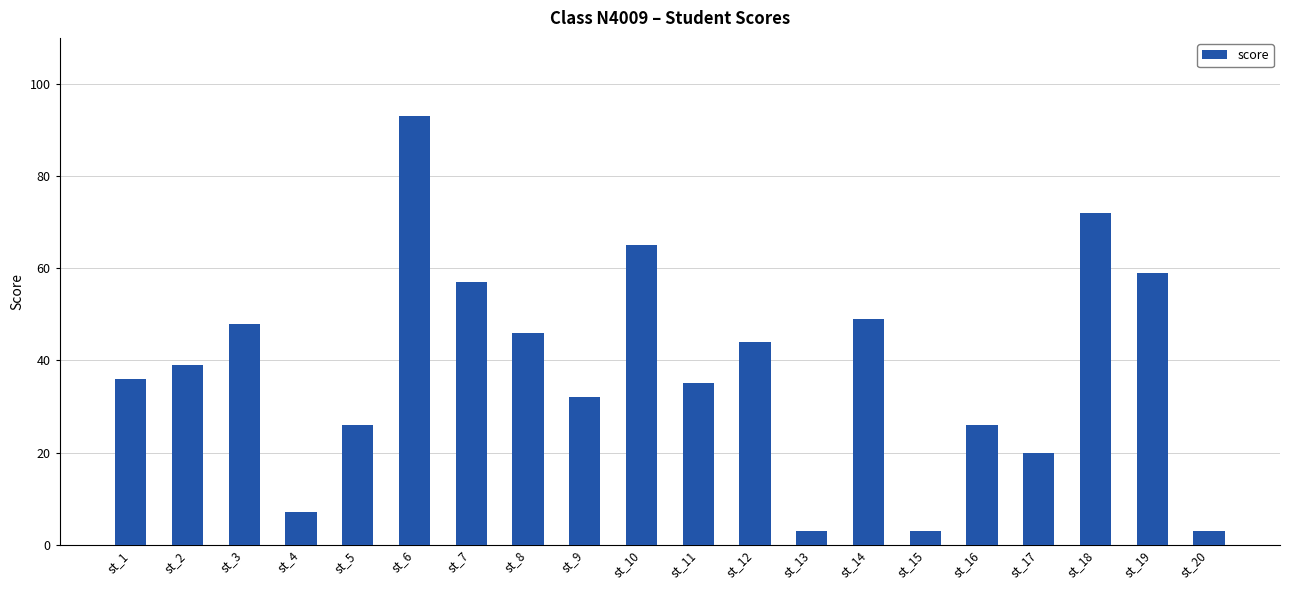

What is the difference between the values at st_12 and st_15?

41